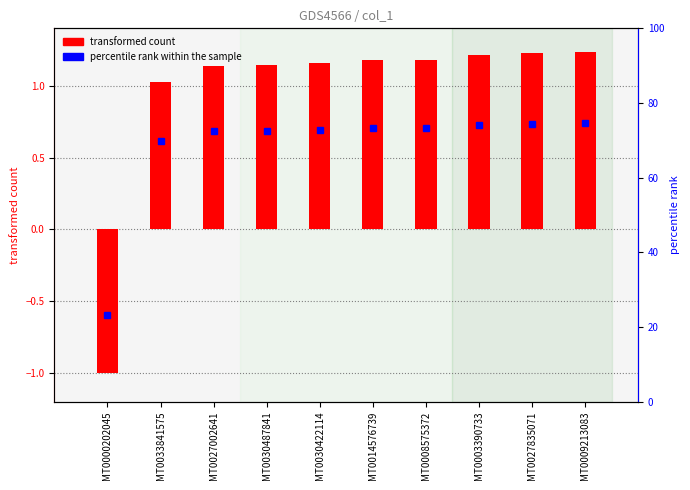

What is the sum of all values?

9.5